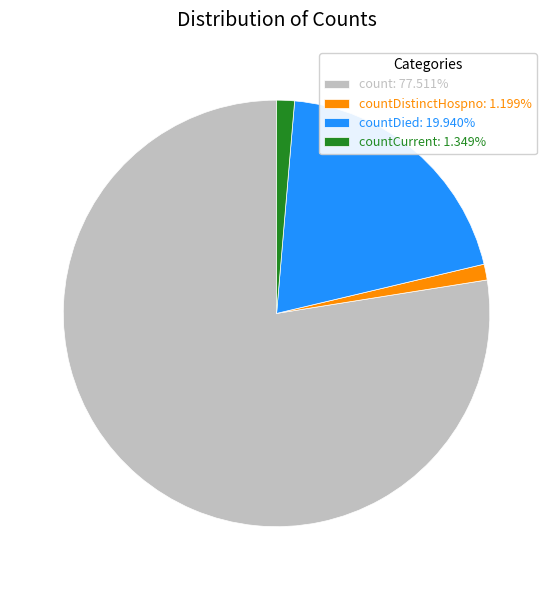

How many slices are in this pie chart?

4